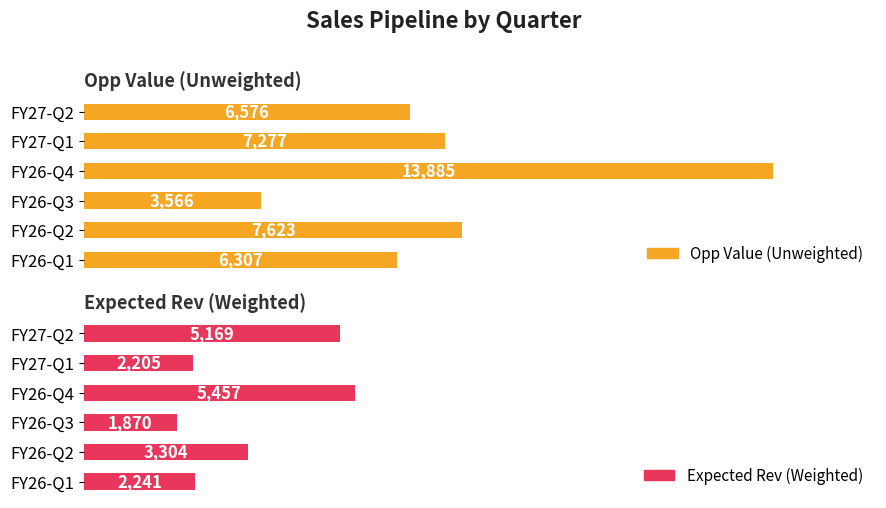

What is the minimum value for Opp Value (Unweighted)?

3565.6